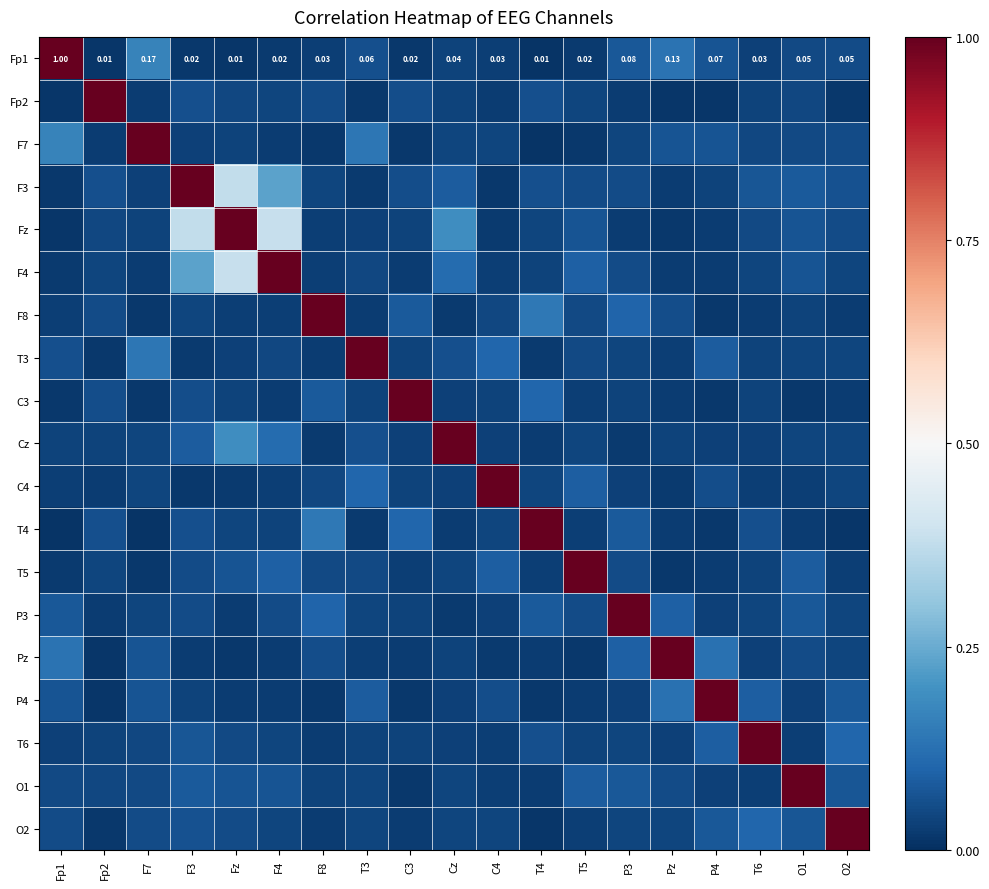

The Cz series shows 0.1 at F4. True or false?

True